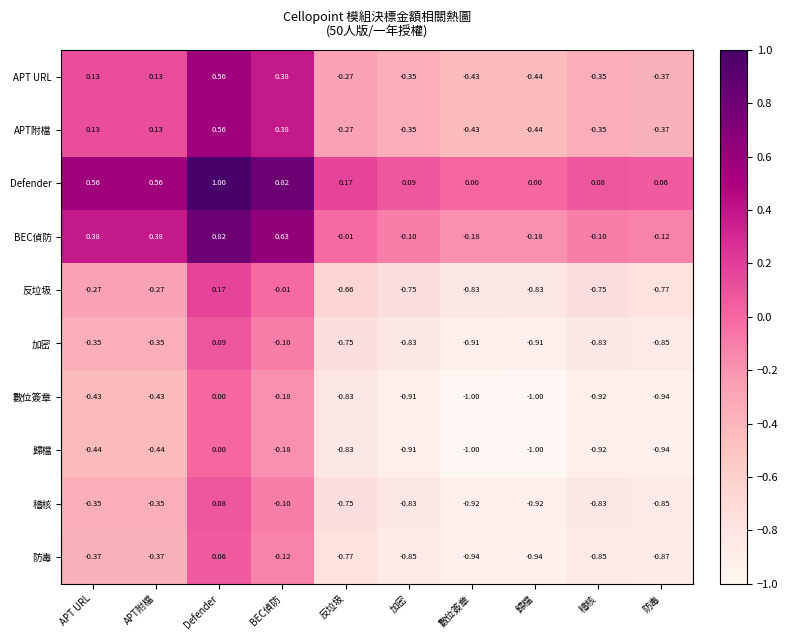

At which label is 歸檔 closest to 0?

Defender